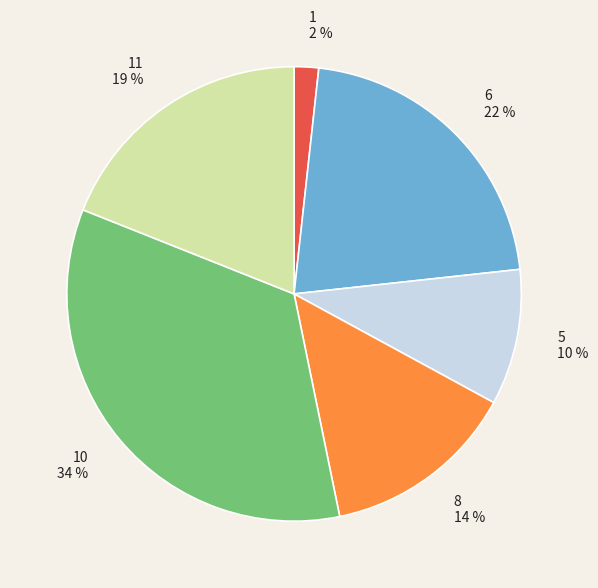

To the nearest percent, what is the average slice percentage?

17%